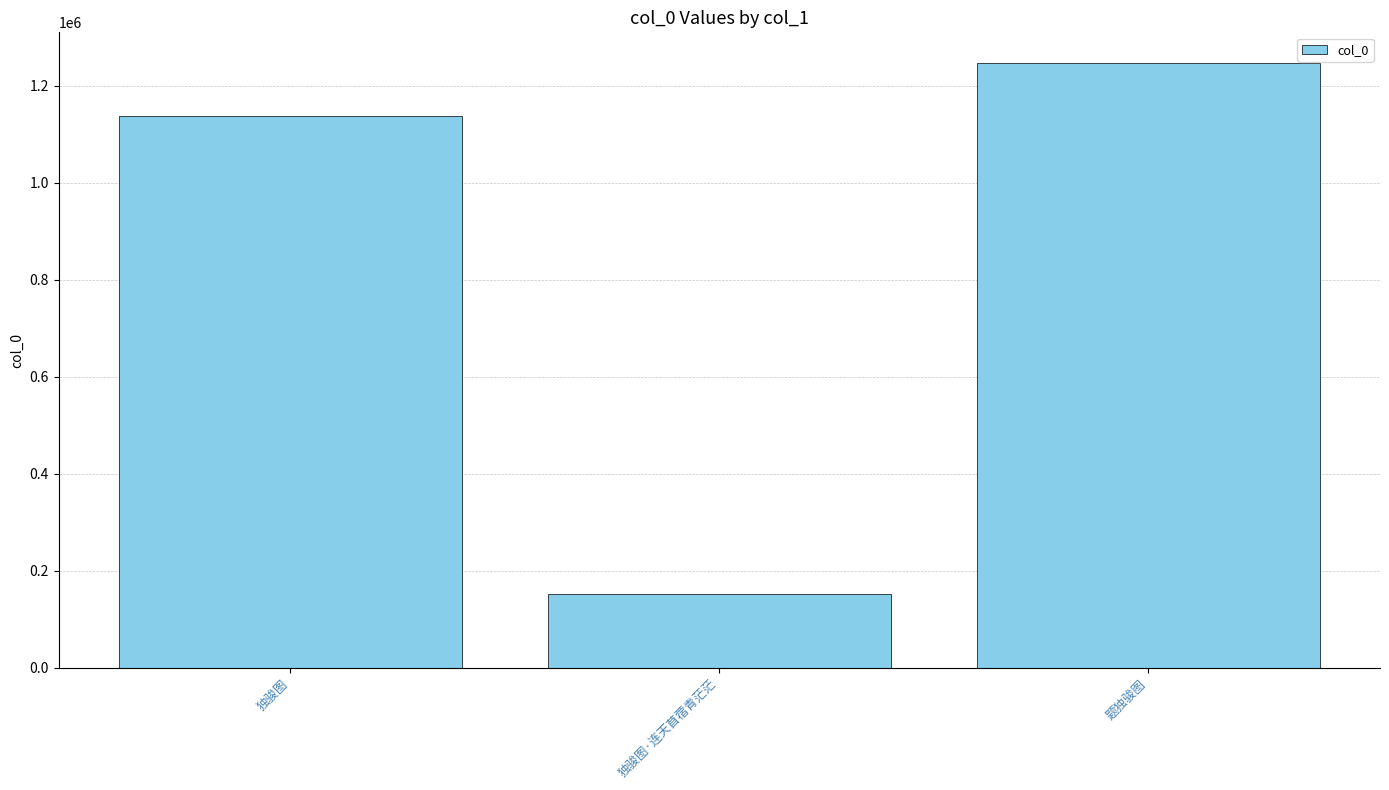

The value at 独骏图 is 1136529. True or false?

True